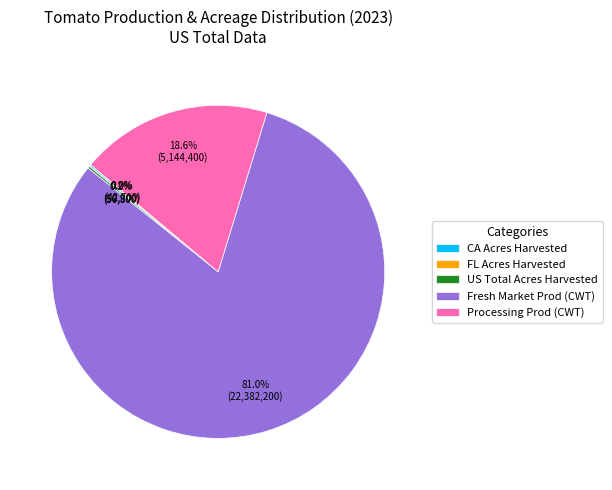

Is there any slice that represents more than half of the pie?

Yes